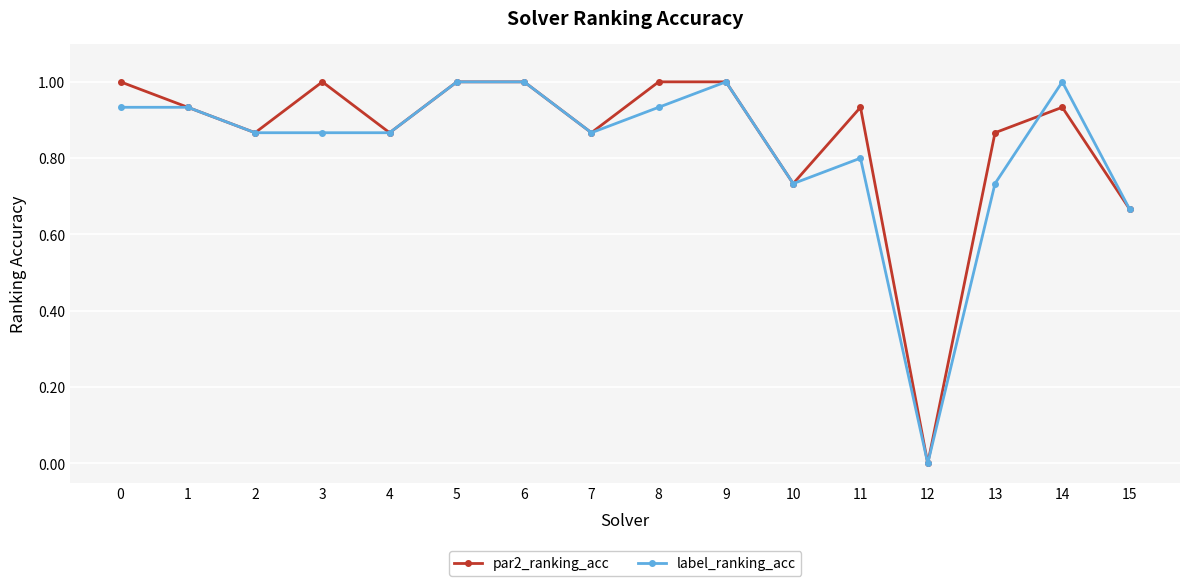

The value of label_ranking_acc at 14 is 1.0. True or false?

True